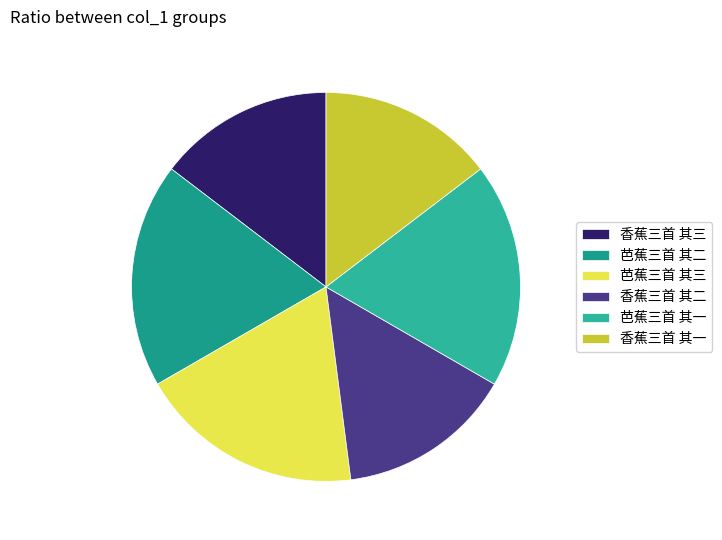

Do 芭蕉三首 其二 and 香蕉三首 其三 together represent more than half of the pie?

No